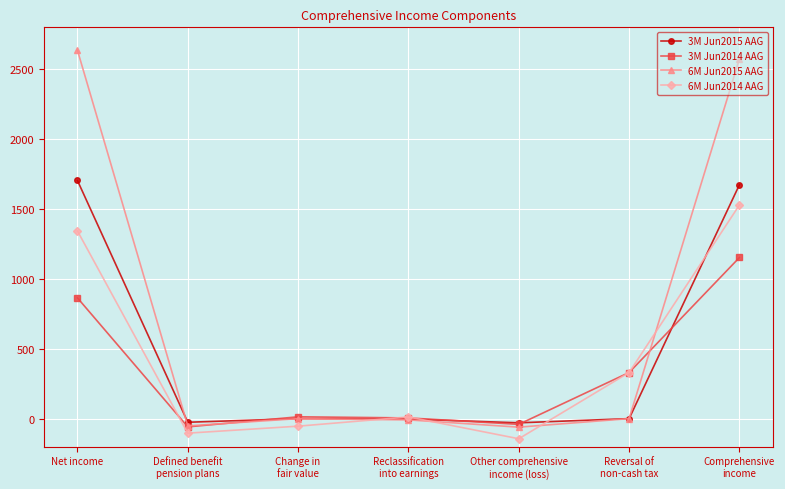

True or false: 3M Jun2015 AAG has a value of 2634 at Net income.

False